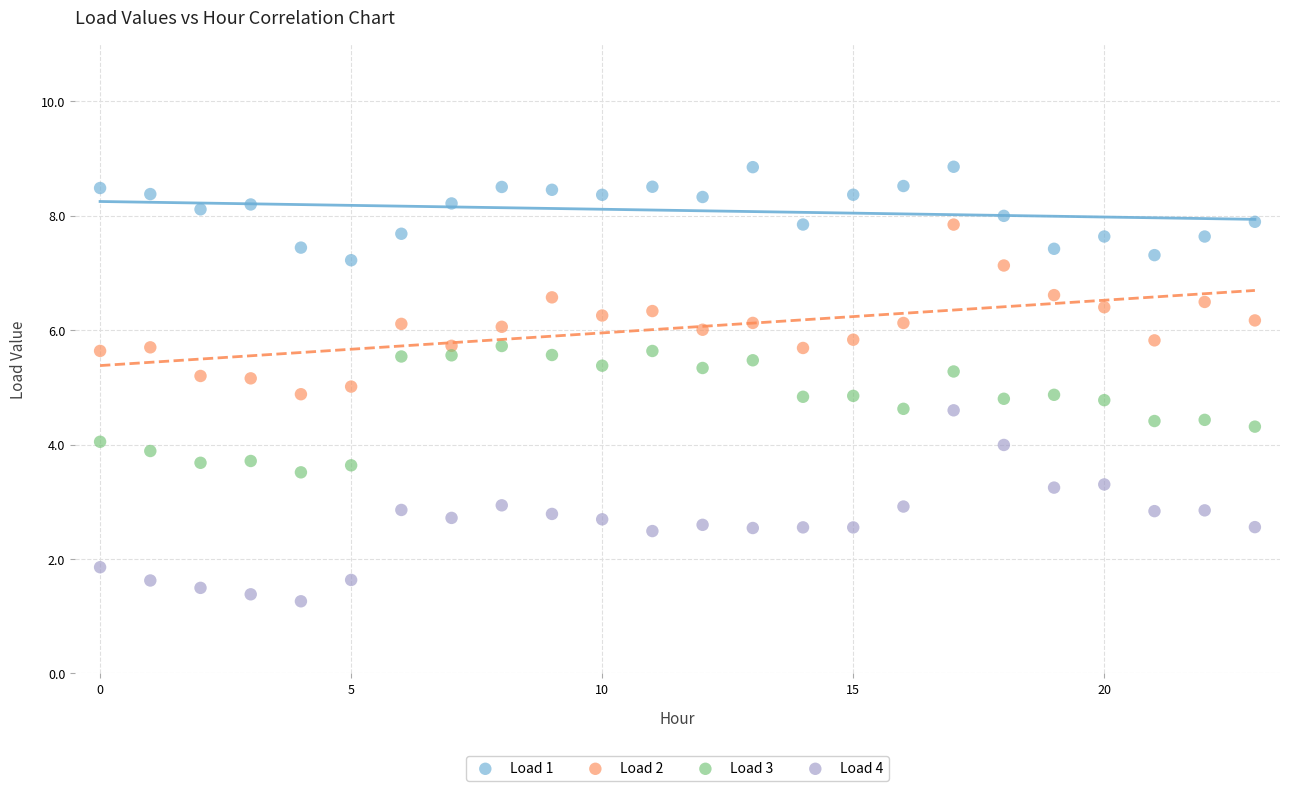

Which series reaches the maximum Y coordinate?

Load 1